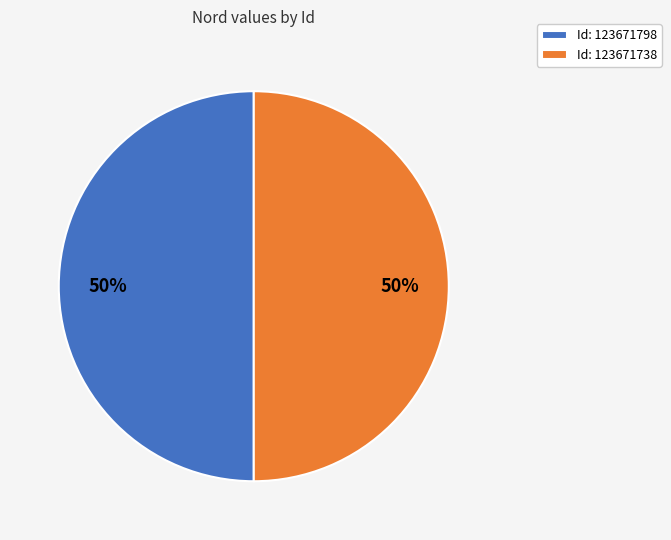

Combined, do Id: 123671738 and Id: 123671798 account for over 50%?

Yes